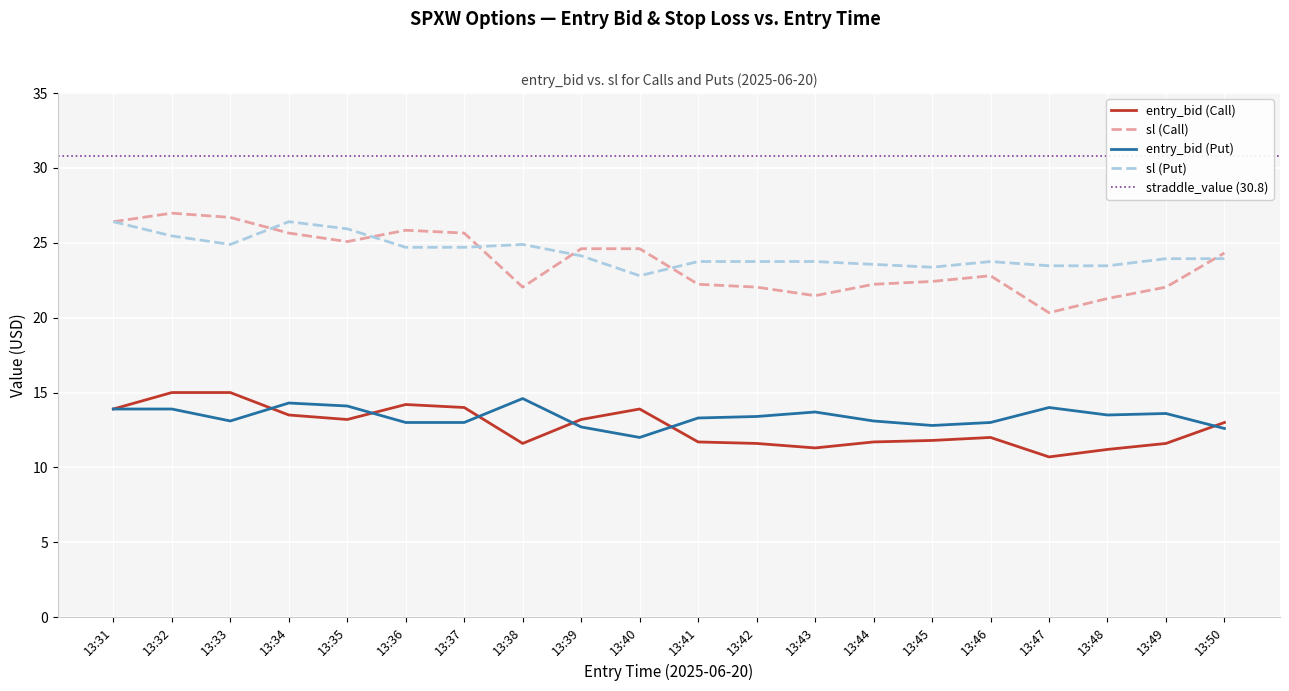

What is the total value across all series at 13:32?

81.3